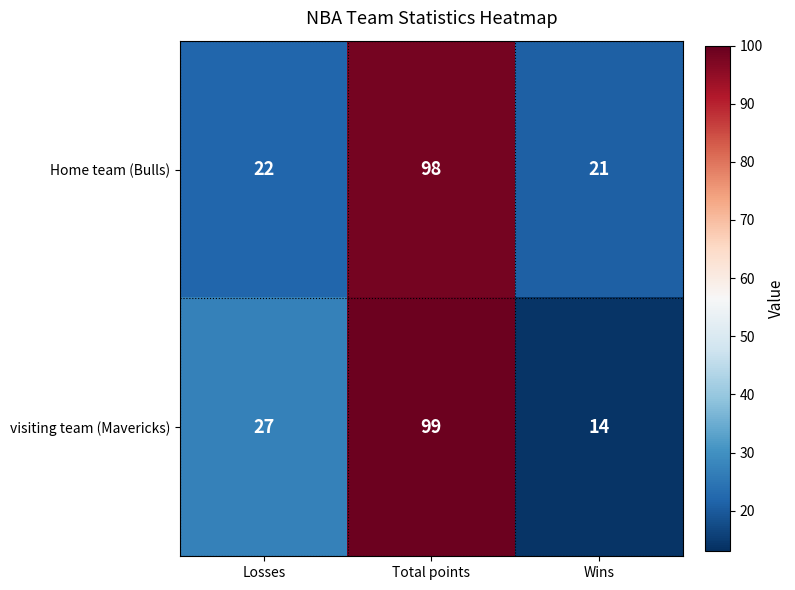

Which series changed the most between Total points and Wins?

visiting team (Mavericks)